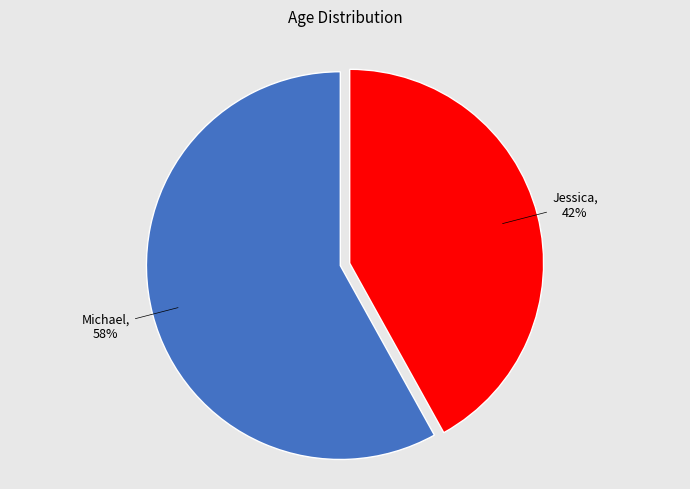

To the nearest percent, what is the difference between the largest and smallest slice percentages?

16%